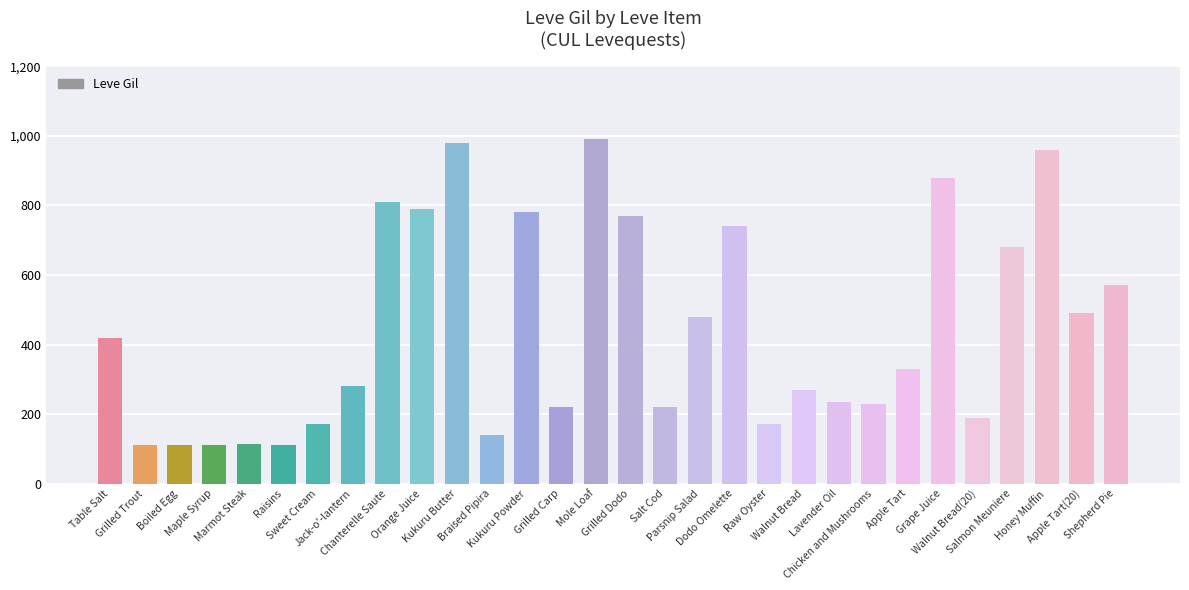

At which label does the data first exceed 330?

Table Salt